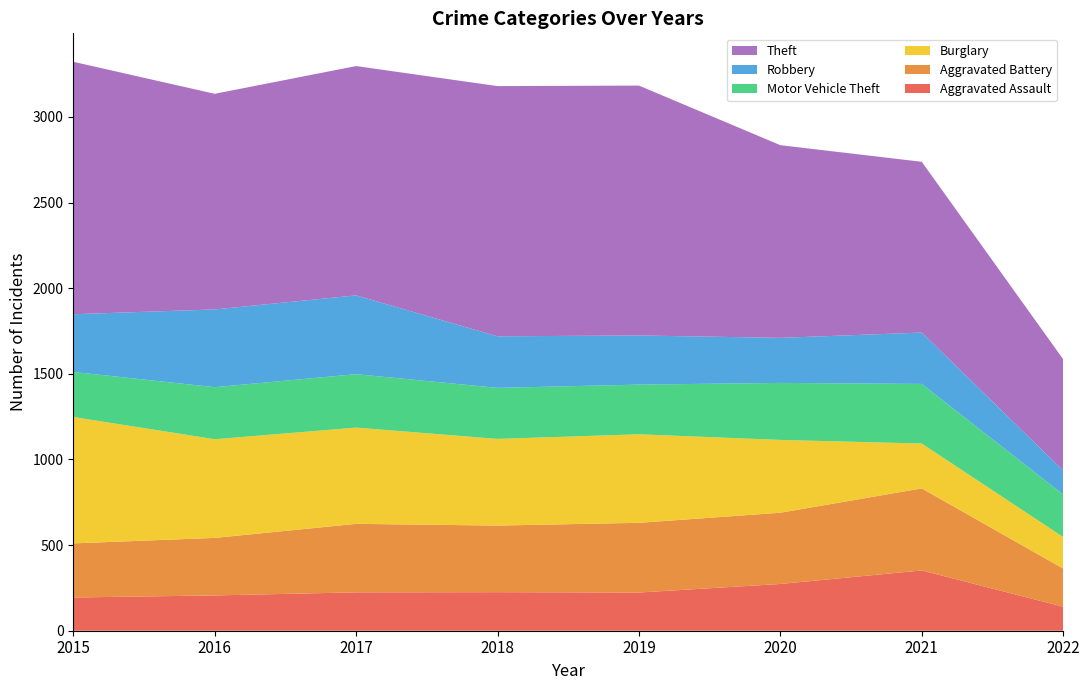

Reading left to right, extract all data points from this chart.

Aggravated Assault: 194	206	224	225	223	273	352	140
Aggravated Battery: 316	336	400	389	407	416	479	223
Burglary: 738	576	562	506	517	425	262	184
Motor Vehicle Theft: 263	304	312	298	290	333	348	248
Robbery: 337	454	460	301	287	263	300	140
Theft: 1474	1259	1339	1461	1459	1125	997	650